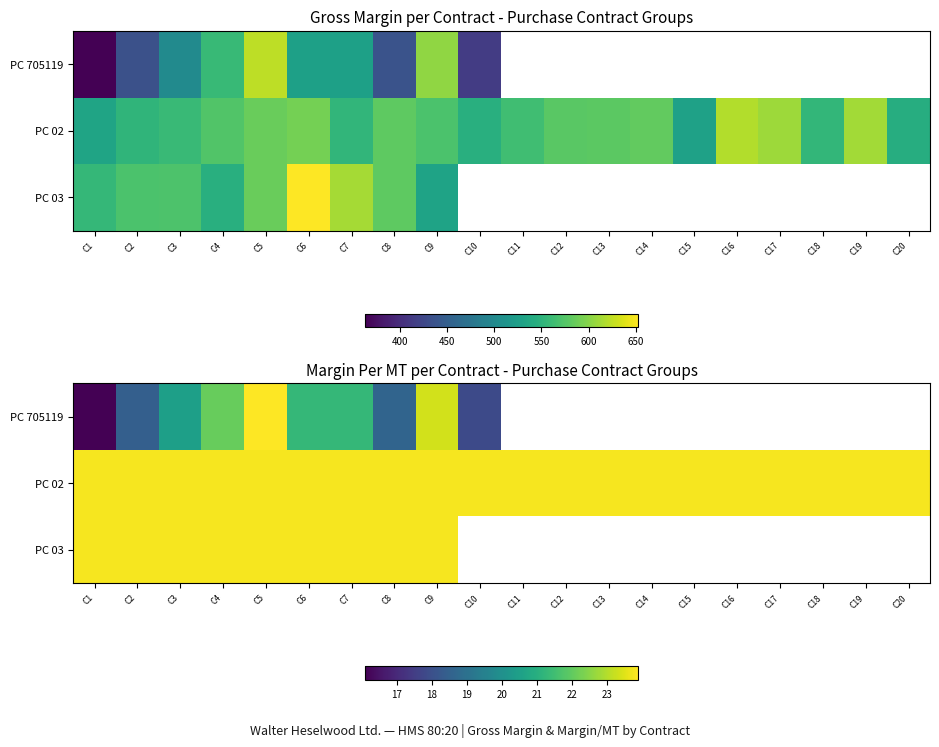

What is the minimum value shown in the chart?

16.1